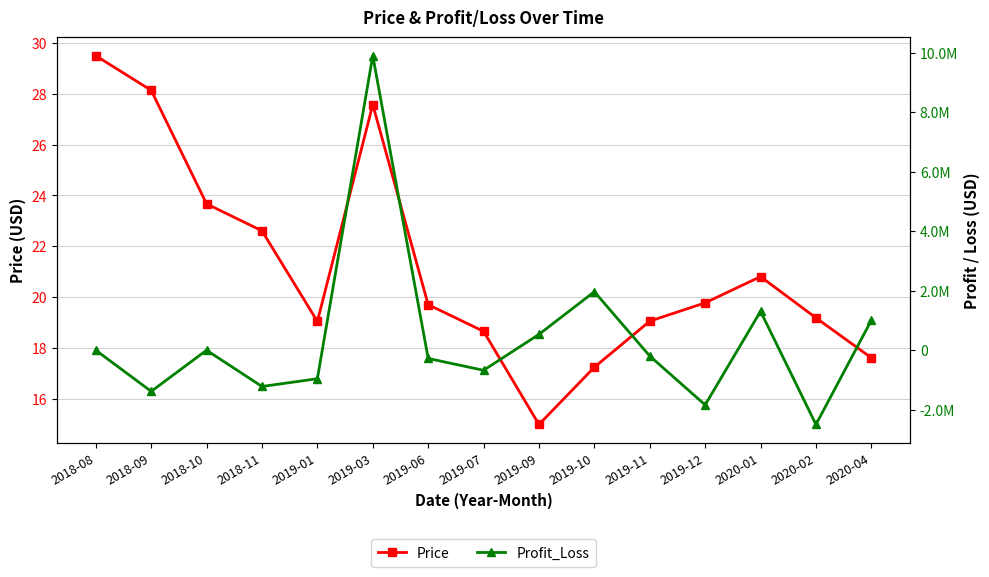

Which category has the lowest value across all series?

2020-02